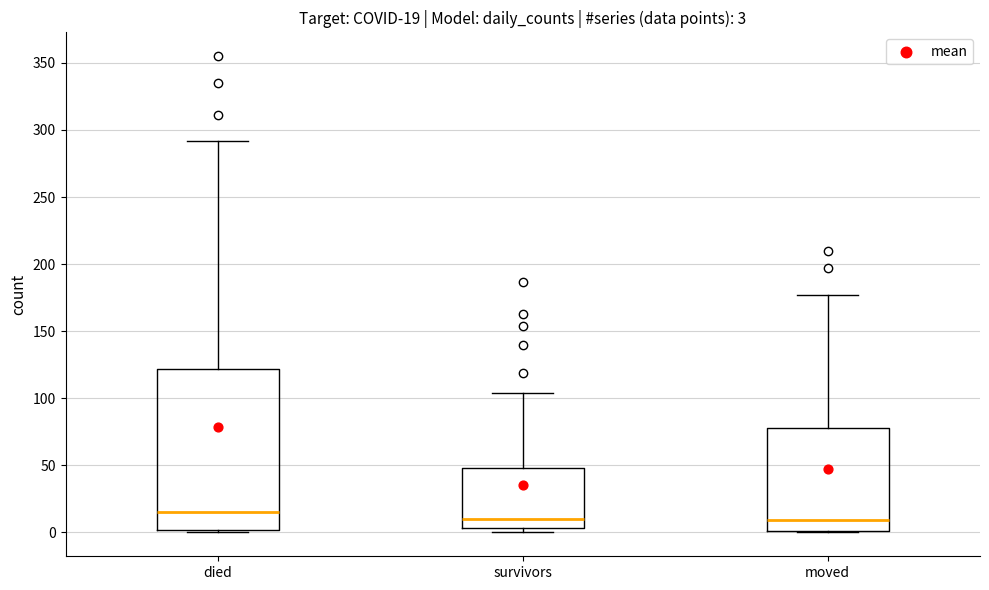

Which box is the tallest, from its lower edge to its upper edge?

died